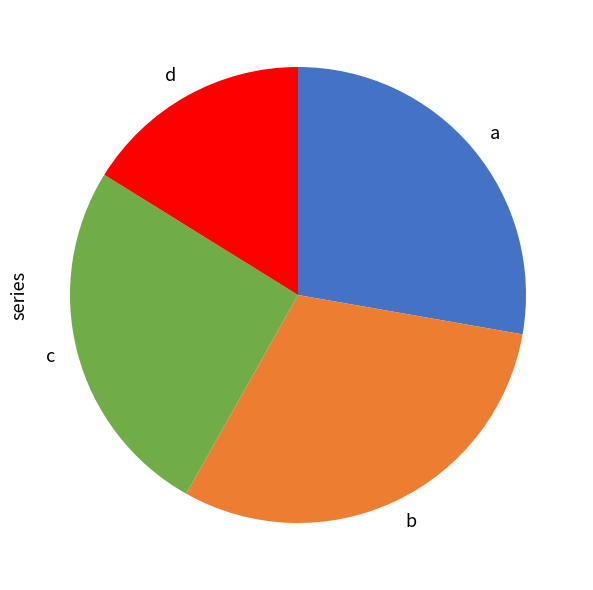

Does any single category account for the majority?

No